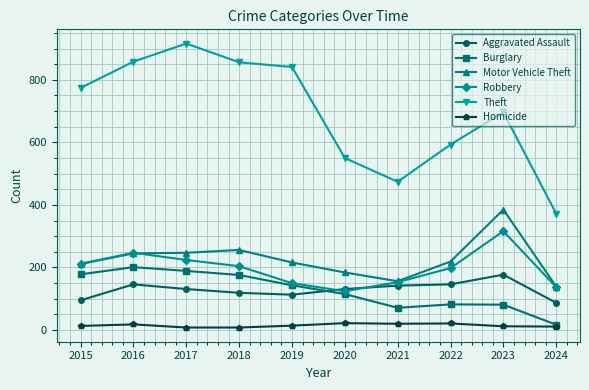

Between 2016 and 2021, which series saw the biggest shift?

Theft